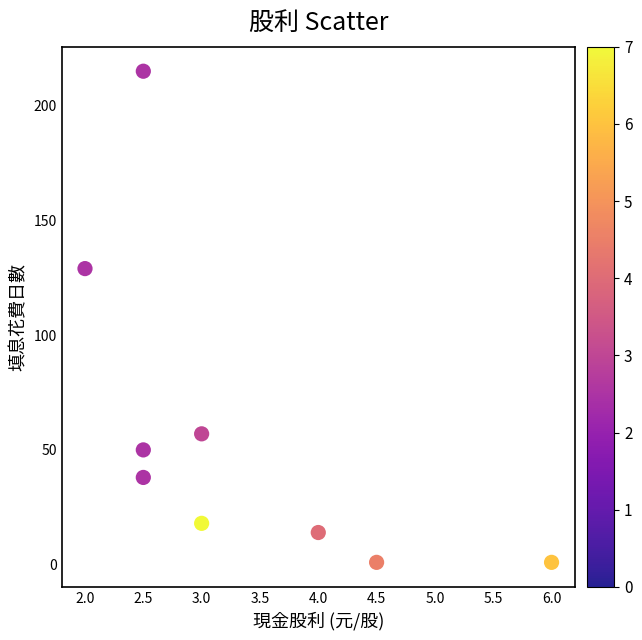

What Y value in the scatter plot is closest to 108?

129